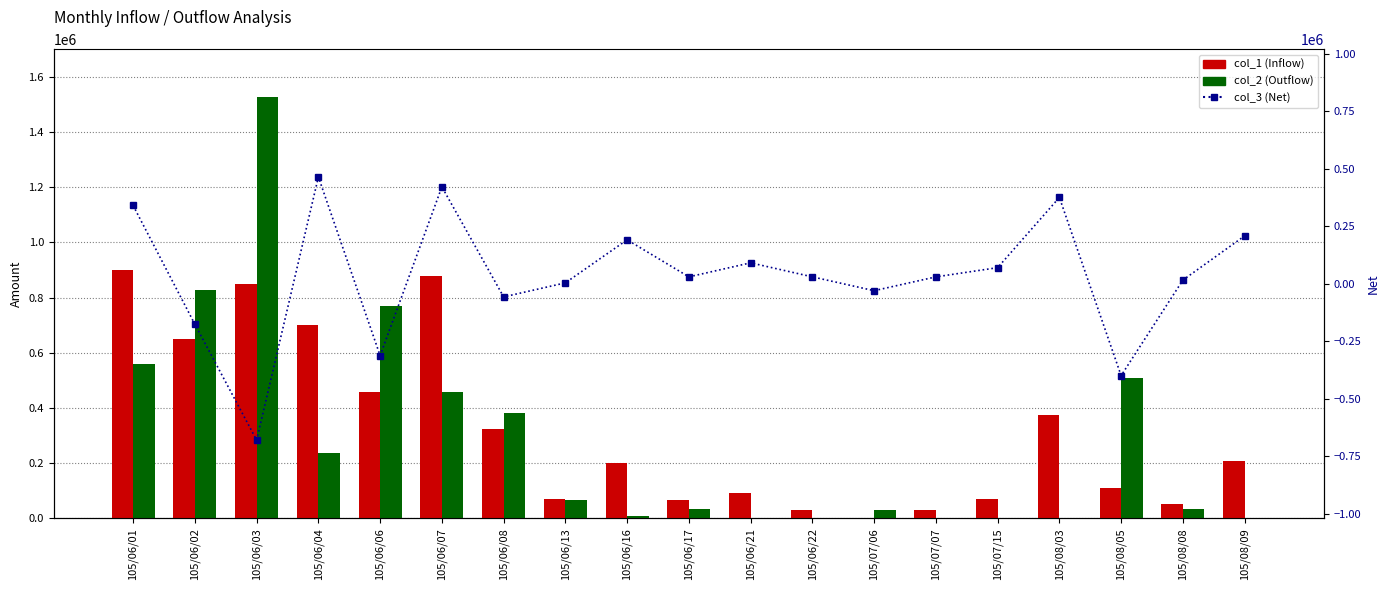

What is the total value across all series at 105/06/21?

182000